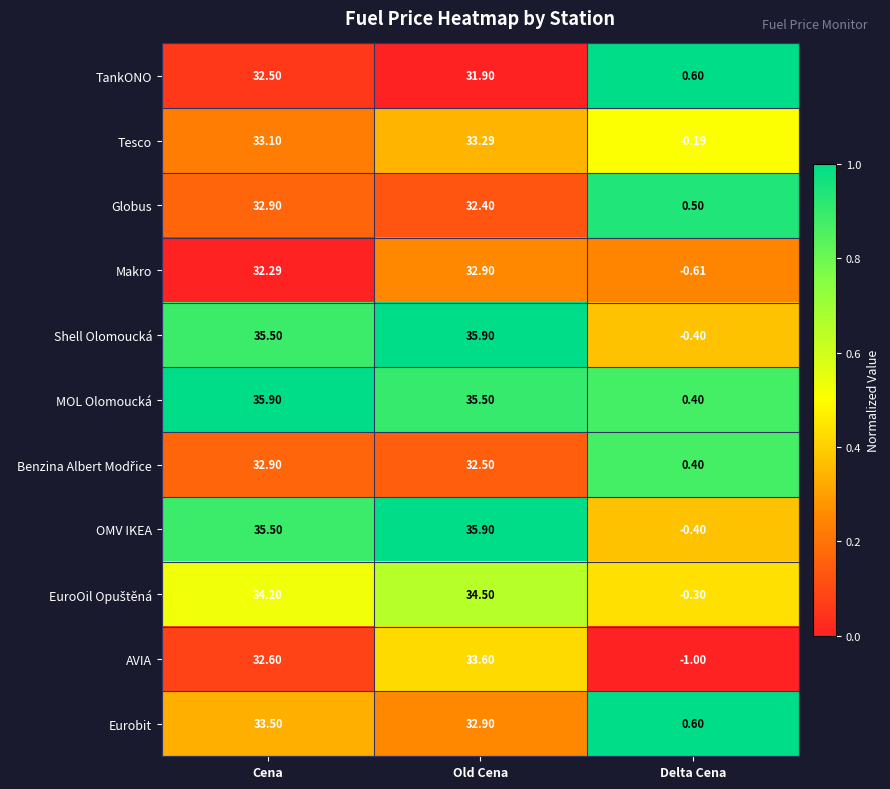

Where does the TankONO series first go above 31?

Cena